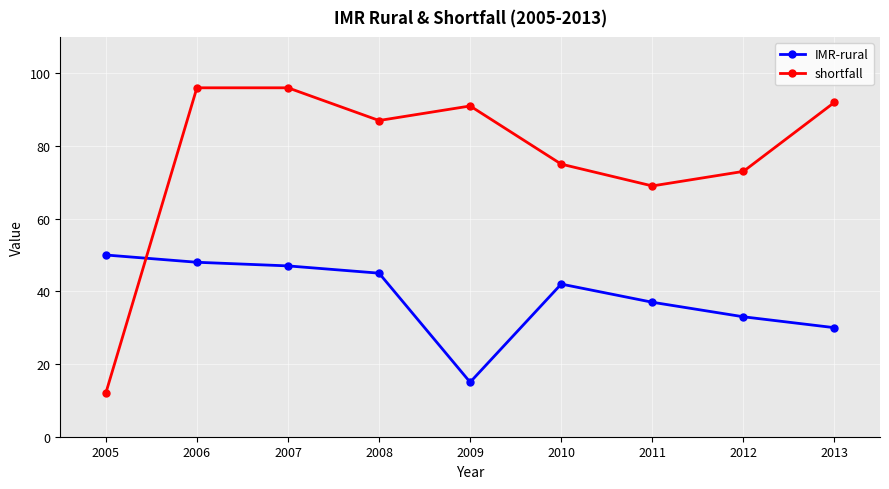

What is the difference between the shortfall values at 2007 and 2008?

9